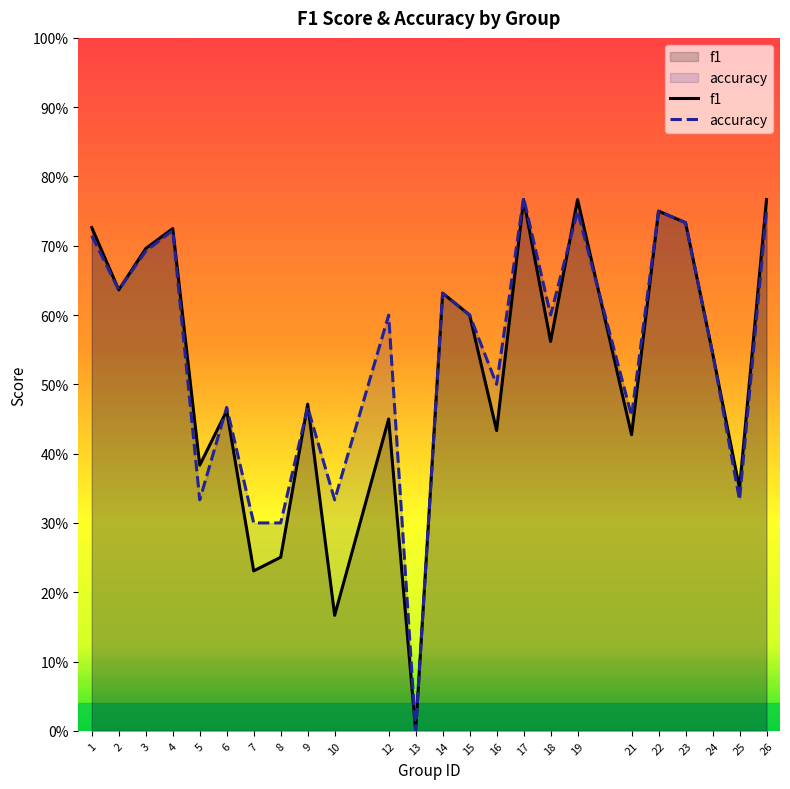

Reading right to left, extract all data points from this chart.

f1: 26=0.8	25=0.4	24=0.5	23=0.7	22=0.8	21=0.4	19=0.8	18=0.6	17=0.8	16=0.4	15=0.6	14=0.6	13=0.0	12=0.5	10=0.2	9=0.5	8=0.3	7=0.2	6=0.5	5=0.4	4=0.7	3=0.7	2=0.6	1=0.7
accuracy: 26=0.8	25=0.3	24=0.5	23=0.7	22=0.8	21=0.5	19=0.8	18=0.6	17=0.8	16=0.5	15=0.6	14=0.6	13=0.0	12=0.6	10=0.3	9=0.5	8=0.3	7=0.3	6=0.5	5=0.3	4=0.7	3=0.7	2=0.6	1=0.7